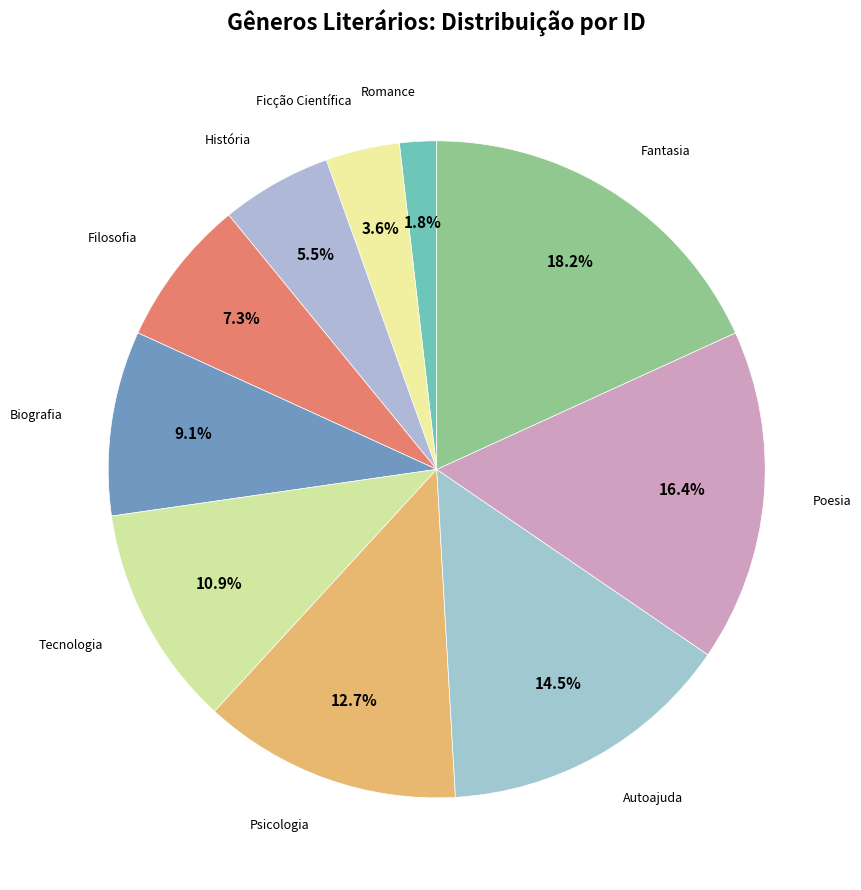

To the nearest percent, what is the average slice percentage?

10%